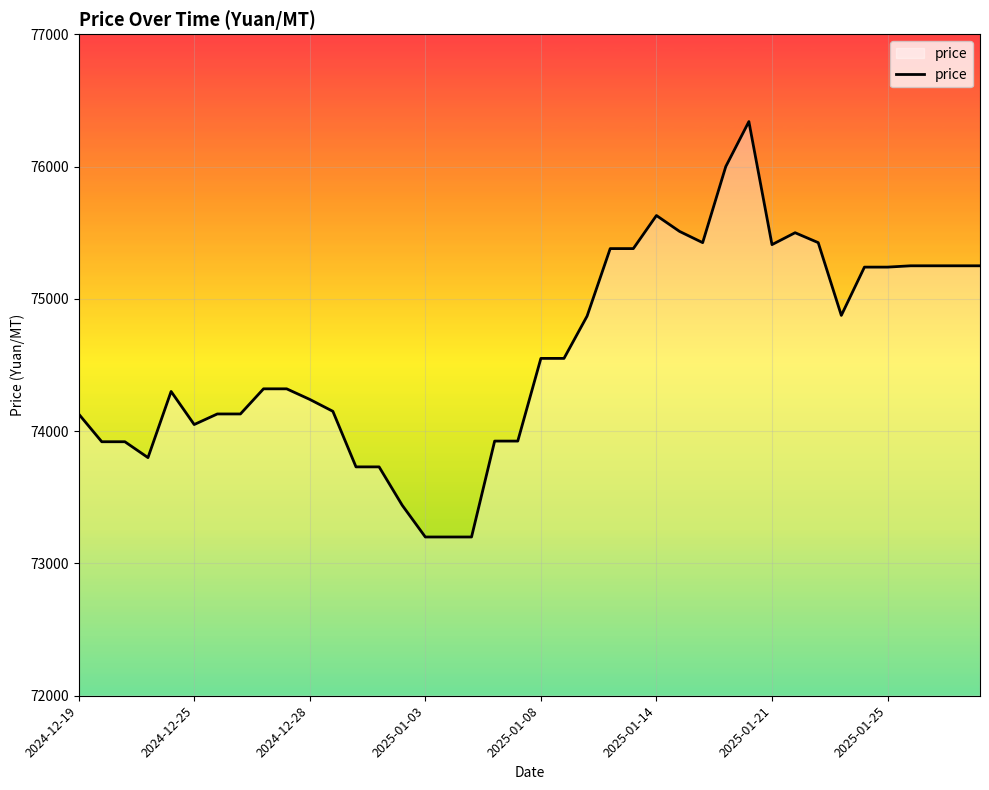

What is the difference between the maximum and minimum values?

3140